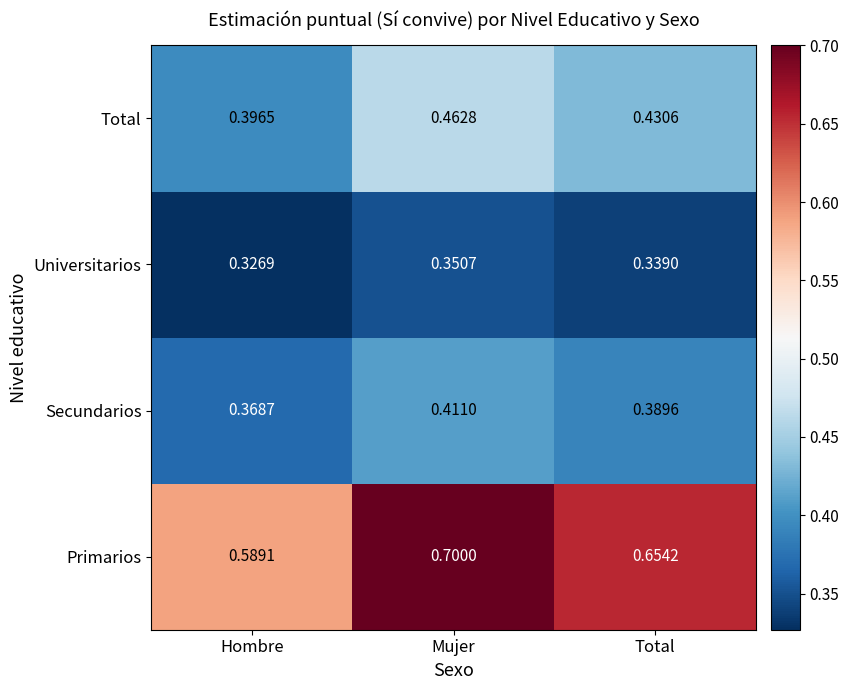

Where is Secundarios nearest to the value 0?

Hombre